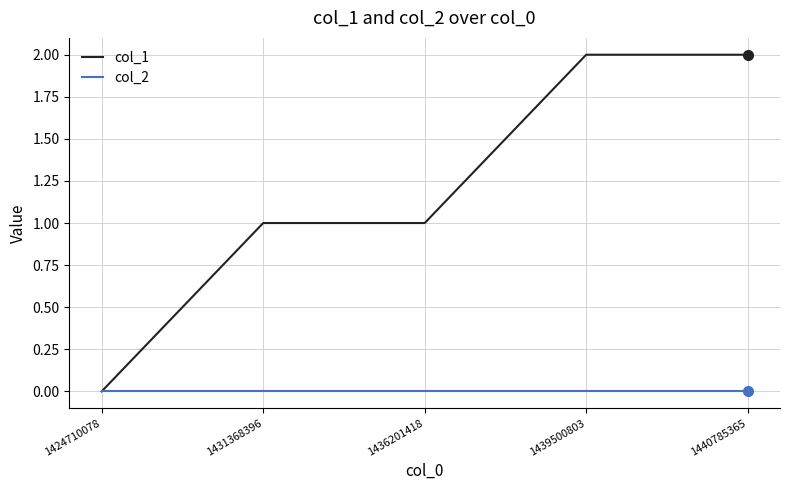

Which series has the largest range (max minus min)?

col_1